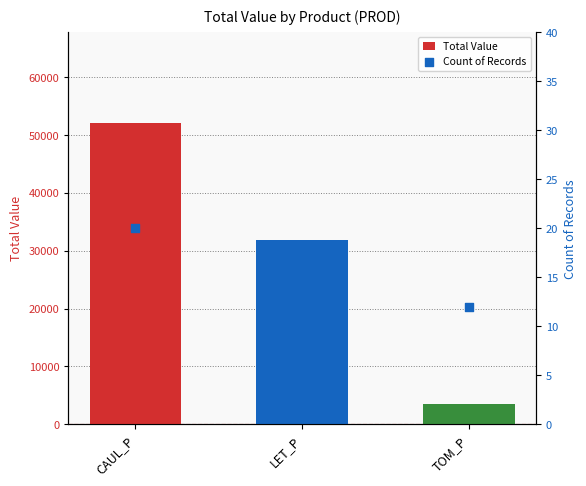

Which series reaches the maximum Y coordinate?

Total Value